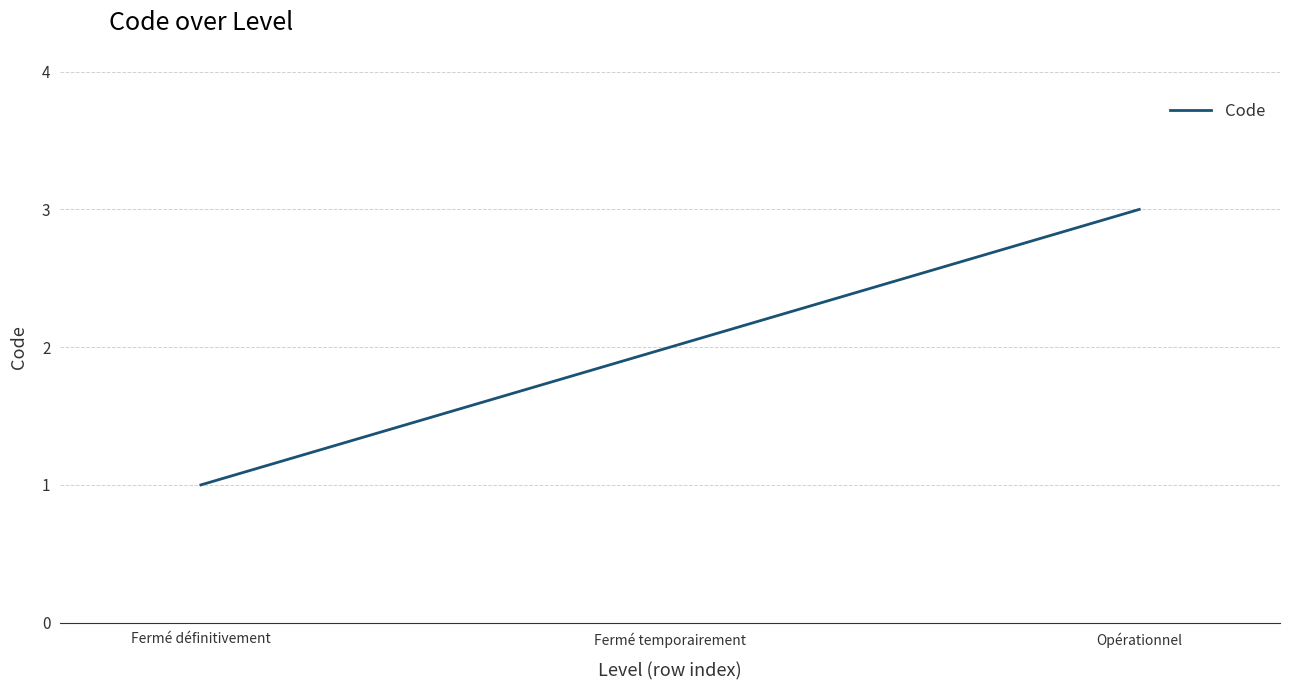

What is the difference between the values at Fermé temporairement and Opérationnel?

1